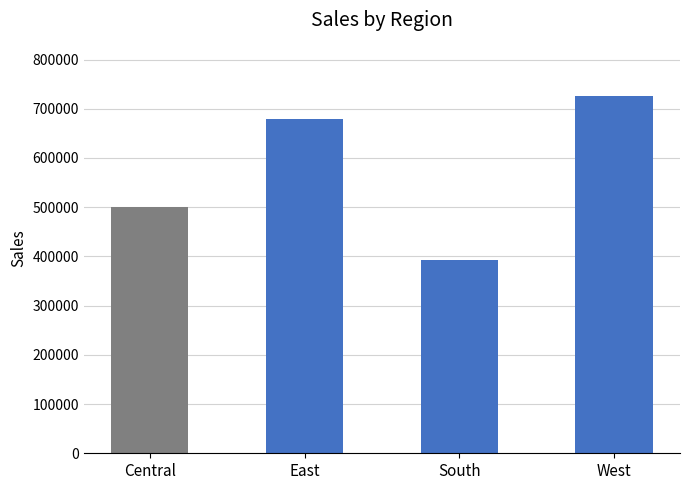

Which category has the highest value across all series?

West